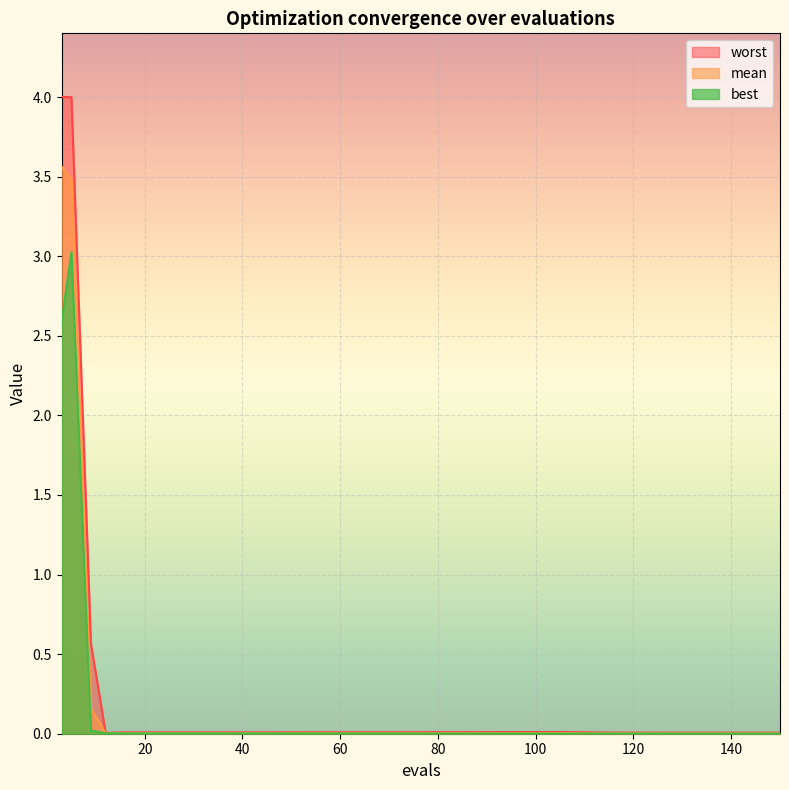

True or false: mean has more than 0 points higher than both neighbors.

False